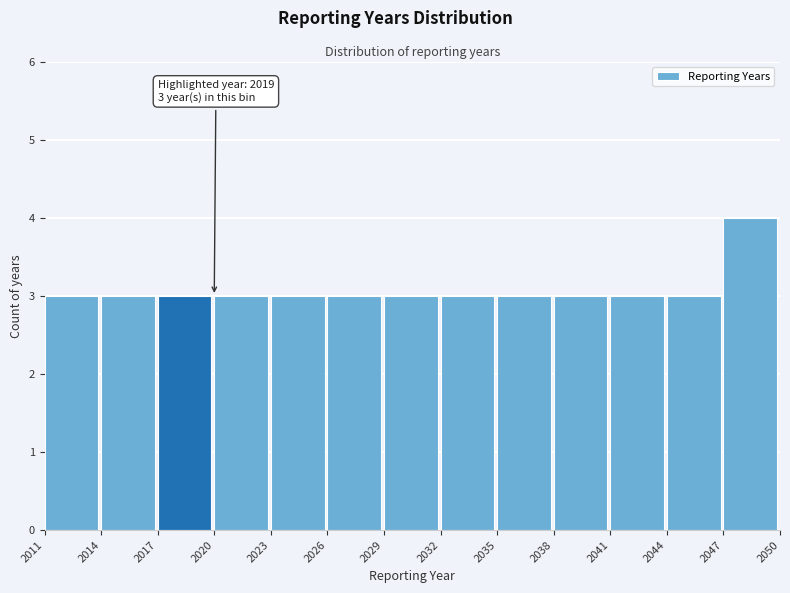

Over which range of the x-axis is the bar tallest?

2047 to 2050